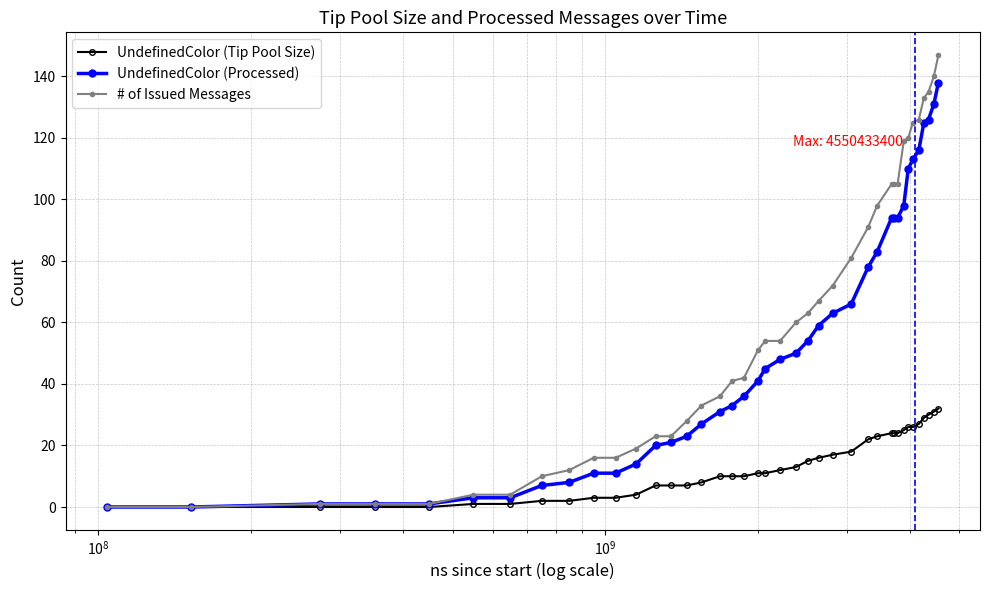

Count the number of data series in this chart.

3